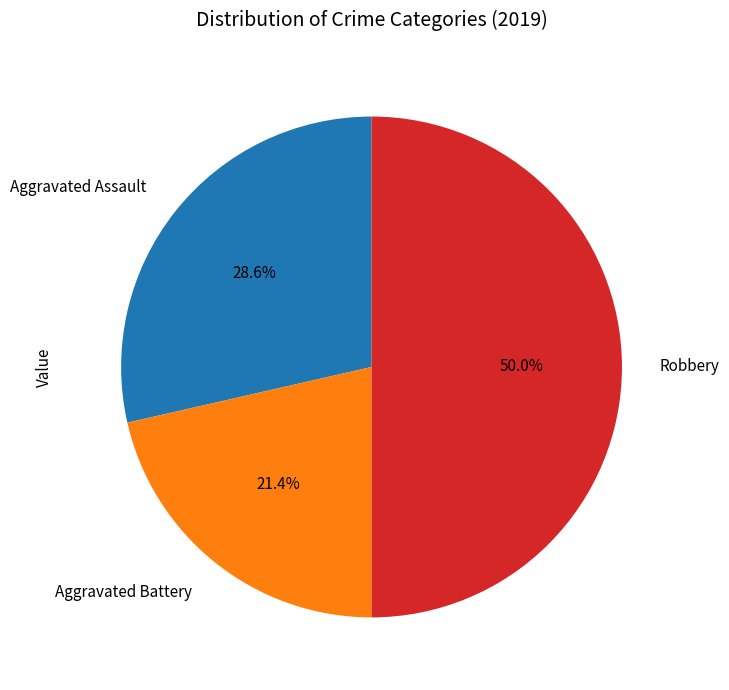

What percentage is NOT represented by Robbery?

50.0%